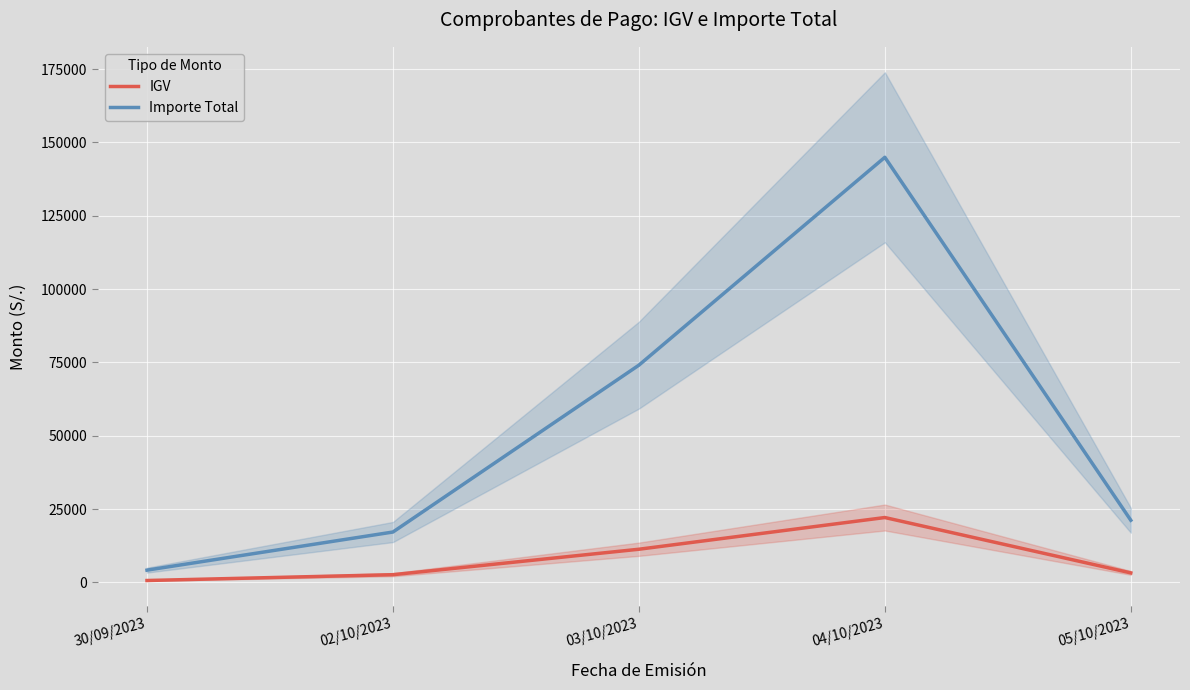

Which label corresponds to the smallest value in the chart?

30/09/2023